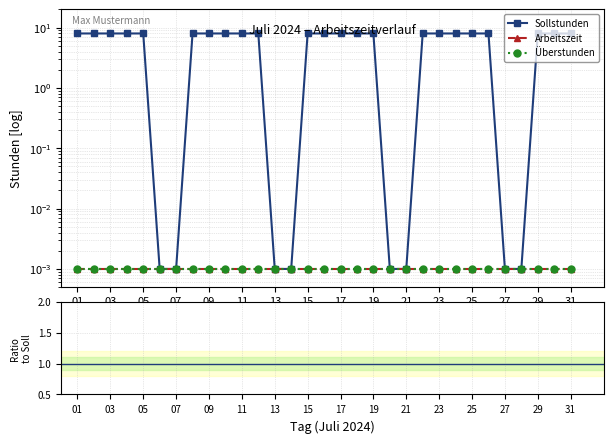

True or false: Sollstunden and Arbeitszeit intersect in this chart.

False